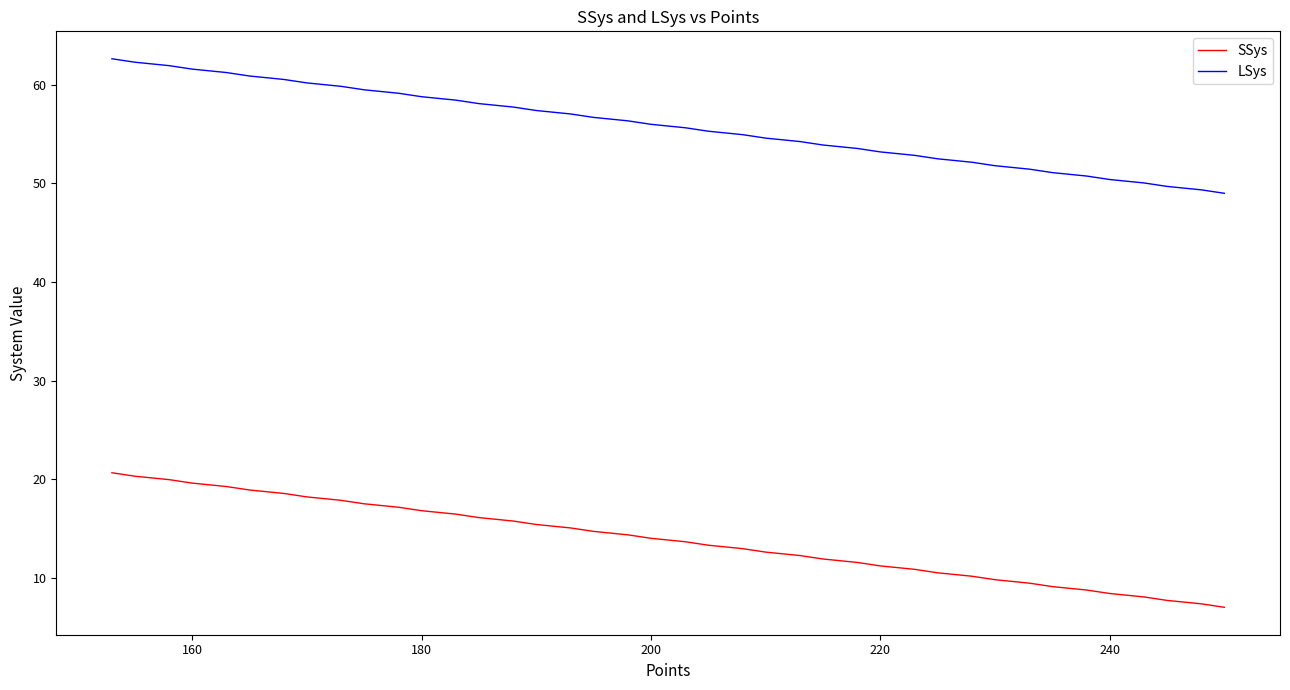

How many distinct data groups are displayed?

2